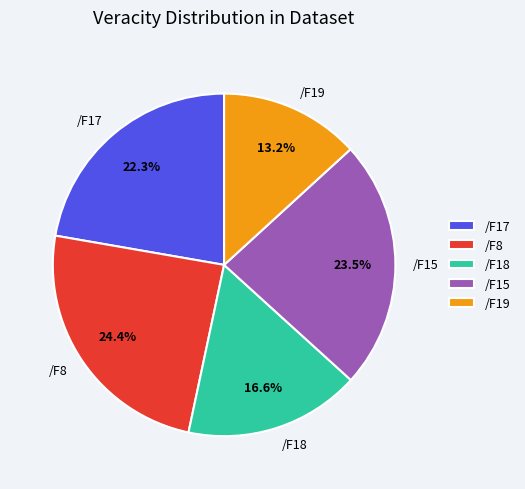

What is the largest slice in the pie chart?

/F8